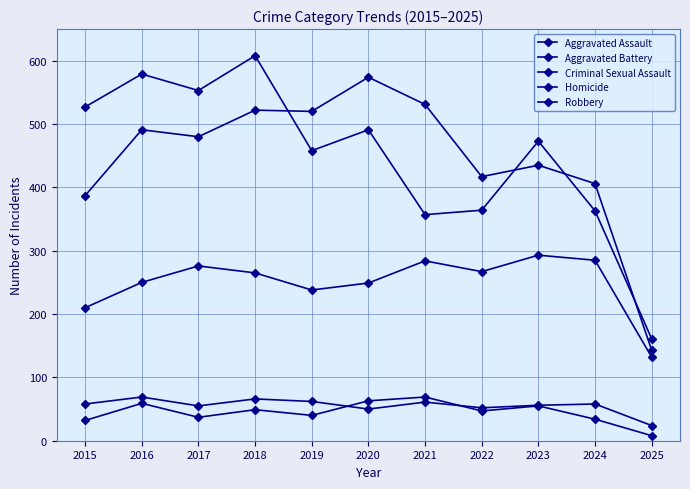

At which label does Homicide reach its peak?

2021